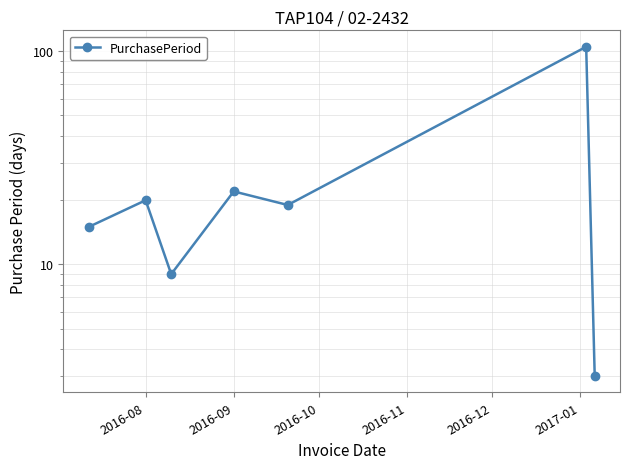

What is the sum of the values at 2017-01 and 2016-08?

120